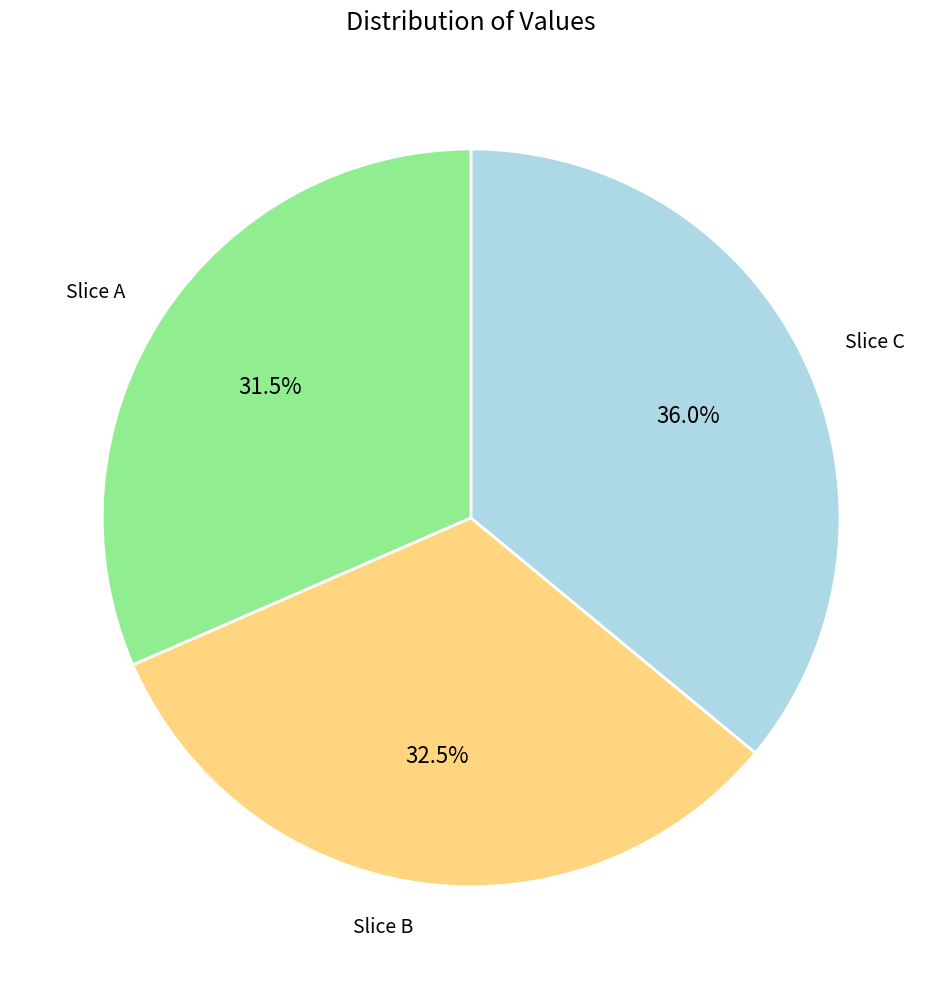

Which slice is the smallest?

Slice A